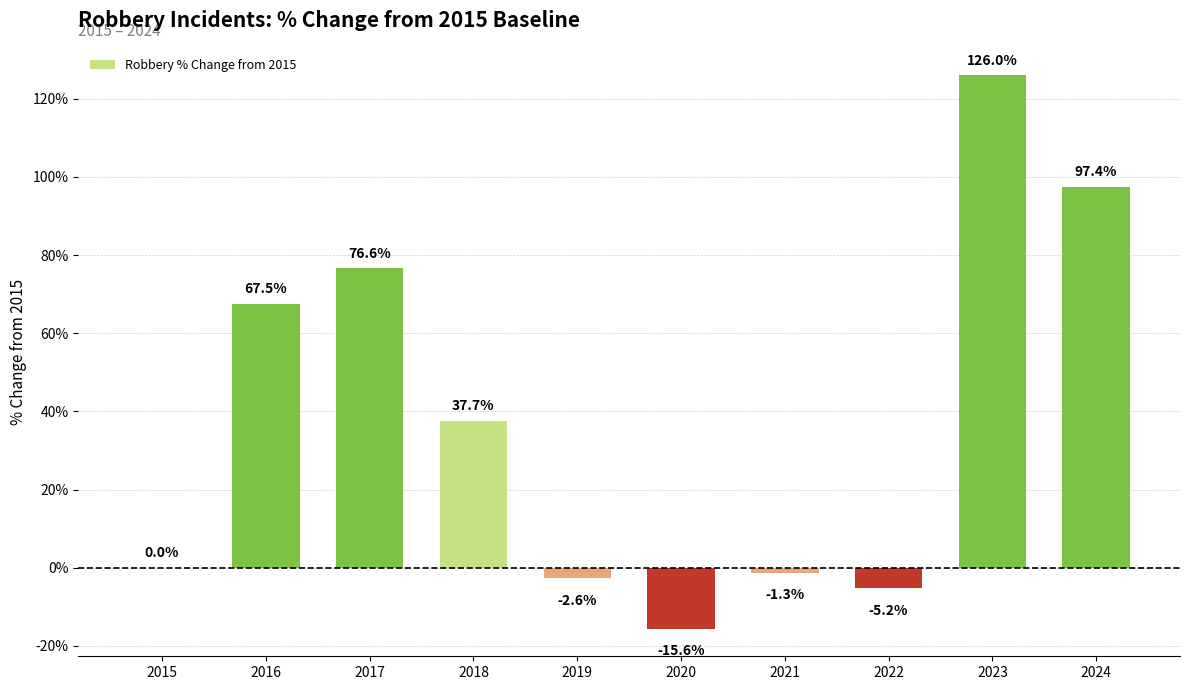

What is the difference between the values at 2024 and 2021?

98.7